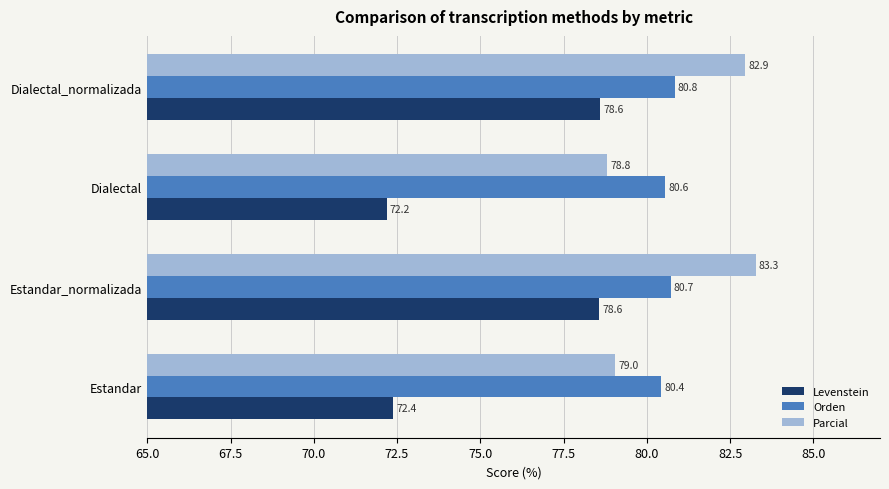

Is it true that Levenstein equals 49.7 at Dialectal?

False